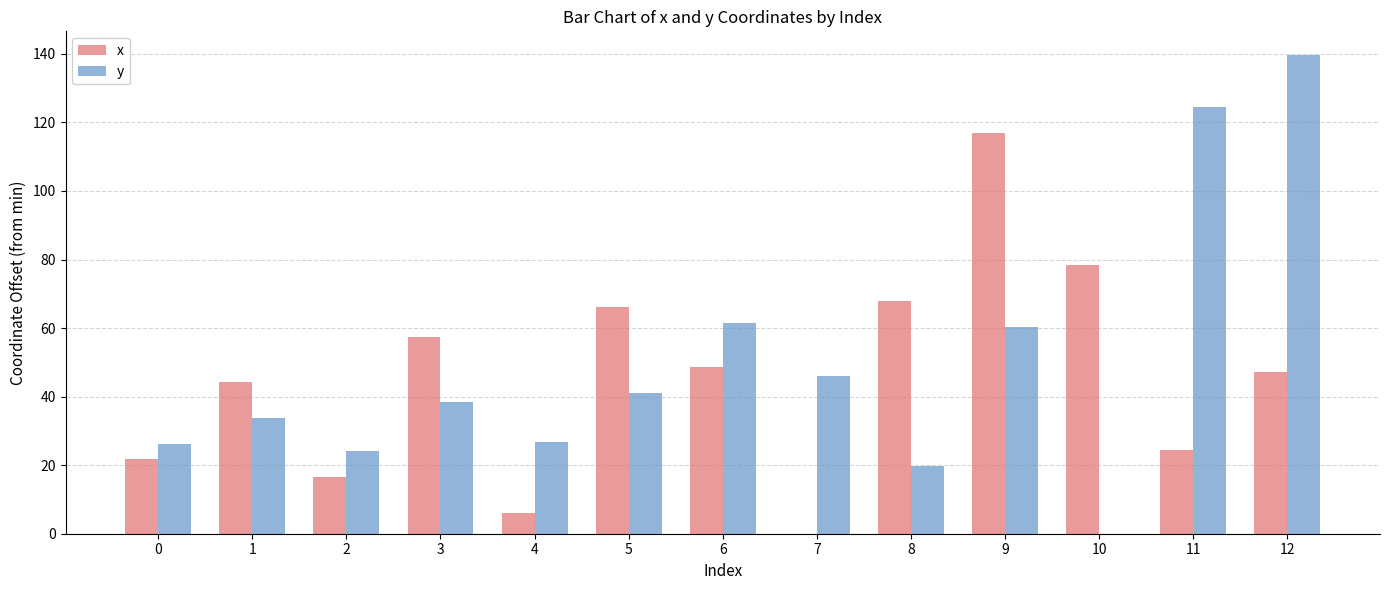

Between 4 and 12, which series saw the biggest shift?

y